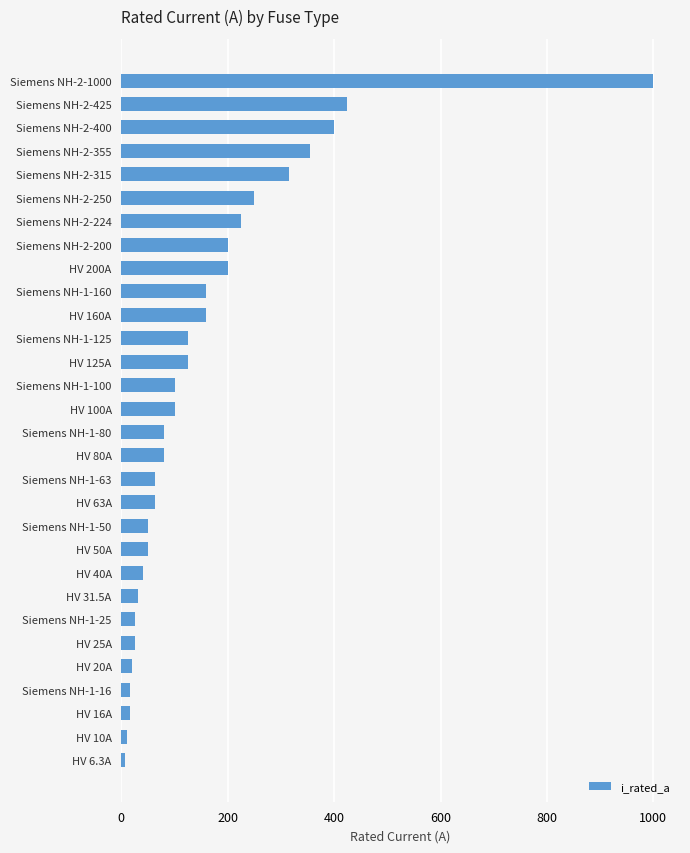

Where is the data nearest to the value 503?

Siemens NH-2-425